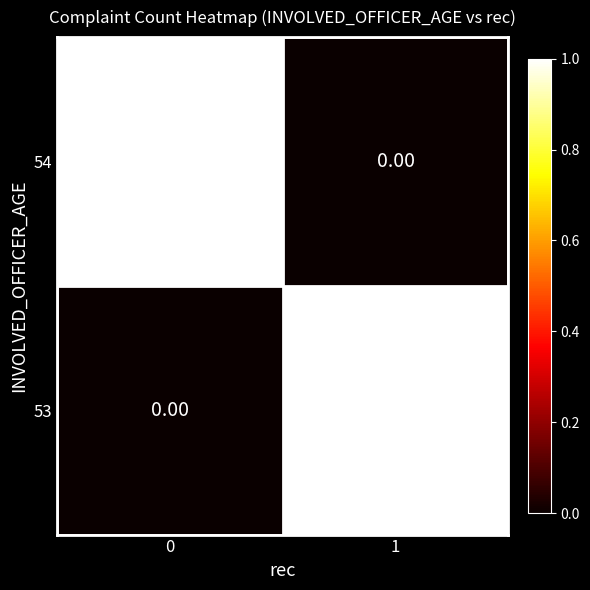

How many series are shown in this chart?

2